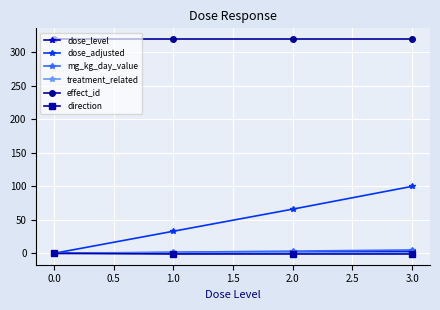

At which category is the sum across all series the highest?

3.0